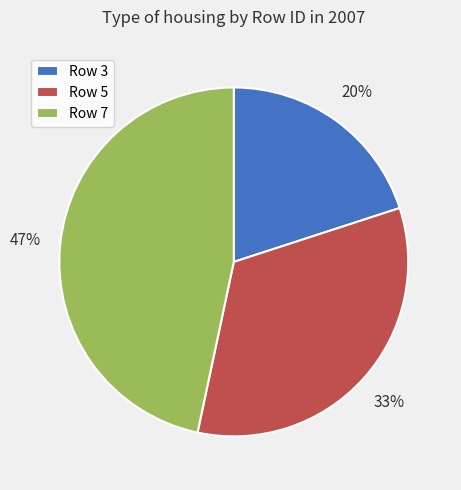

Combined, do Row 7 and Row 3 account for over 50%?

Yes